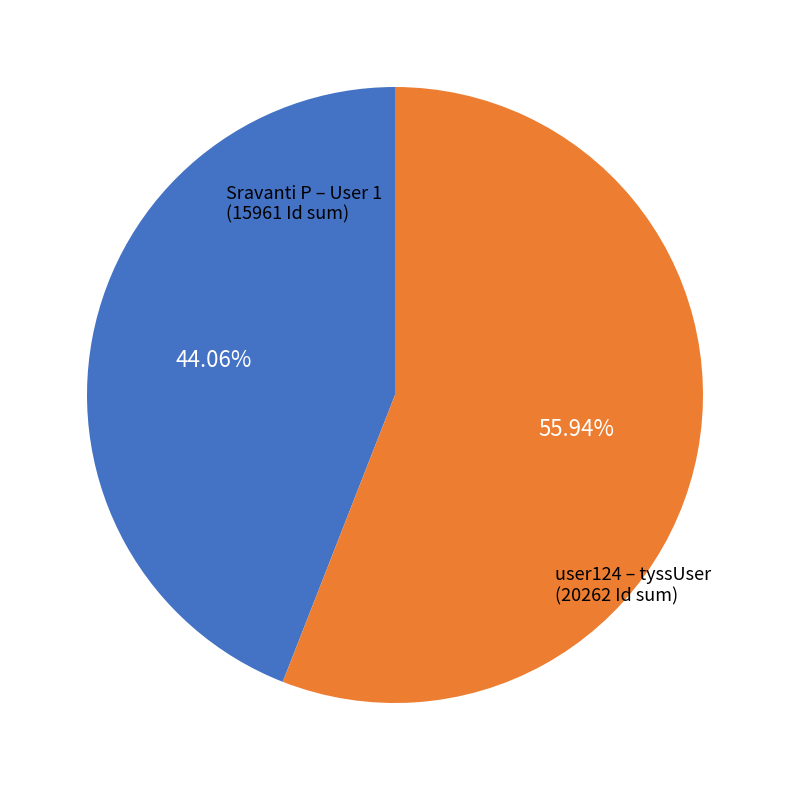

Is there a majority slice in this chart?

Yes